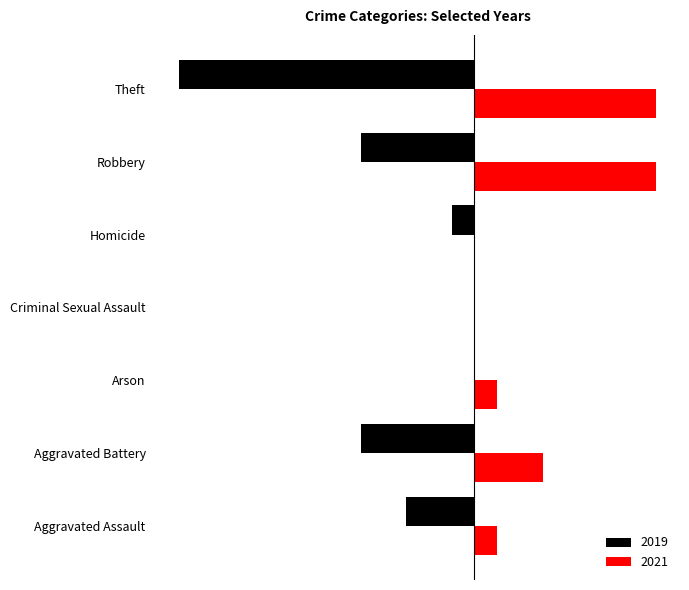

What is the average value of the 2019 series?

-4